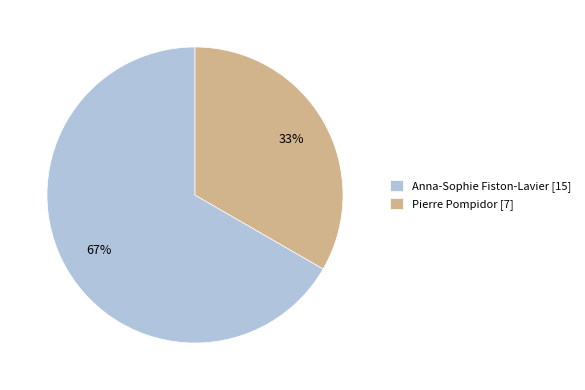

Is Pierre Pompidor the majority of the pie?

No